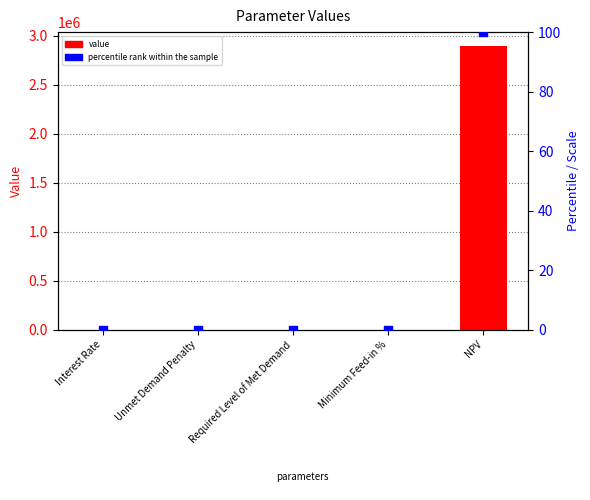

Which series has the largest total across all categories?

value